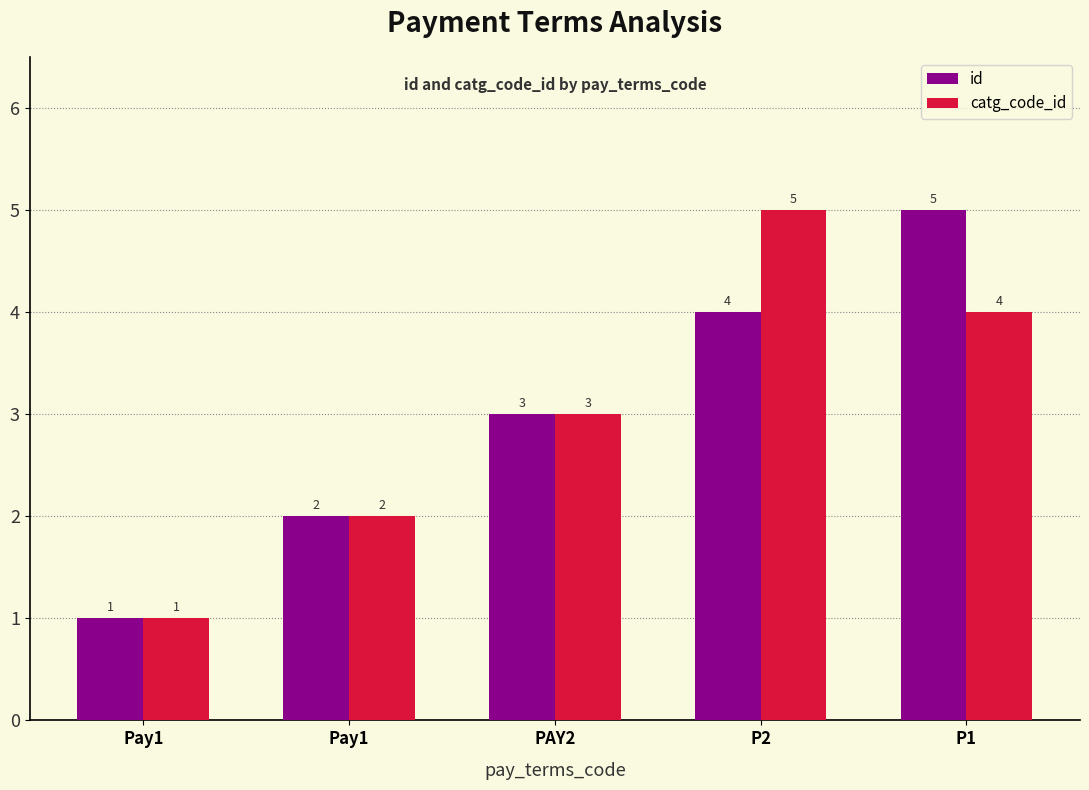

What is the maximum value for id?

5